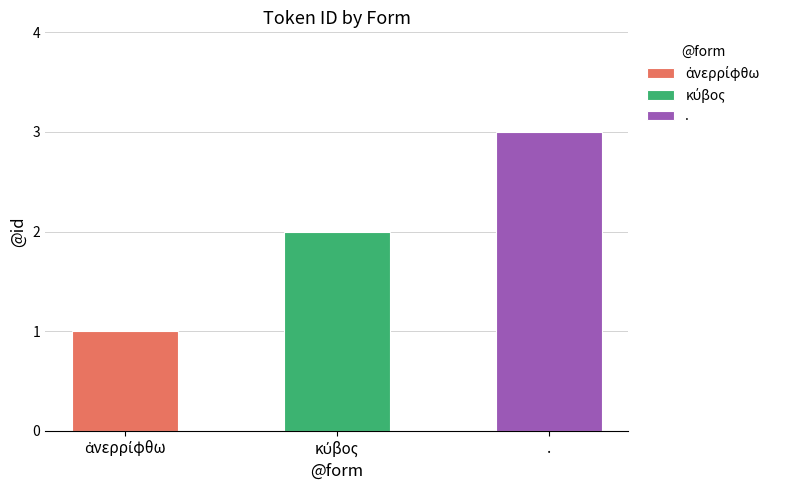

List the labels in order of value, largest first.

., κύβος, ἀνερρίφθω